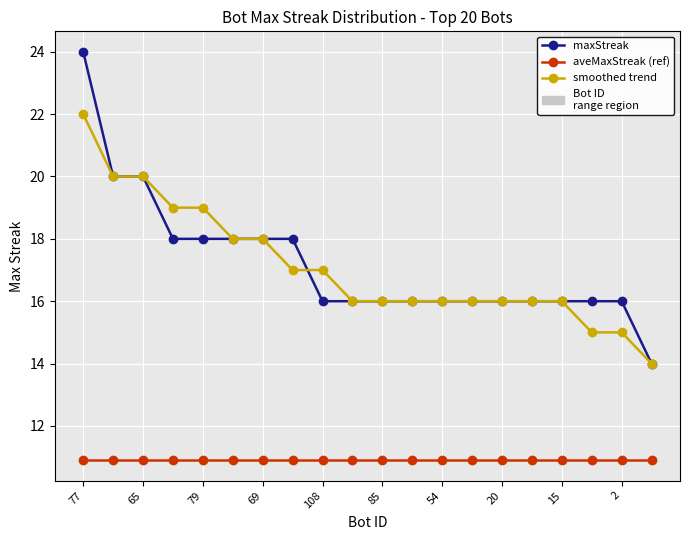

What is the maximum value for aveMaxStreak (ref)?

10.9